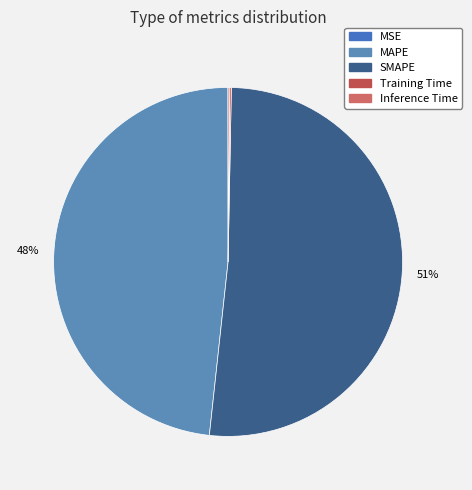

Count the number of slices in the pie.

5